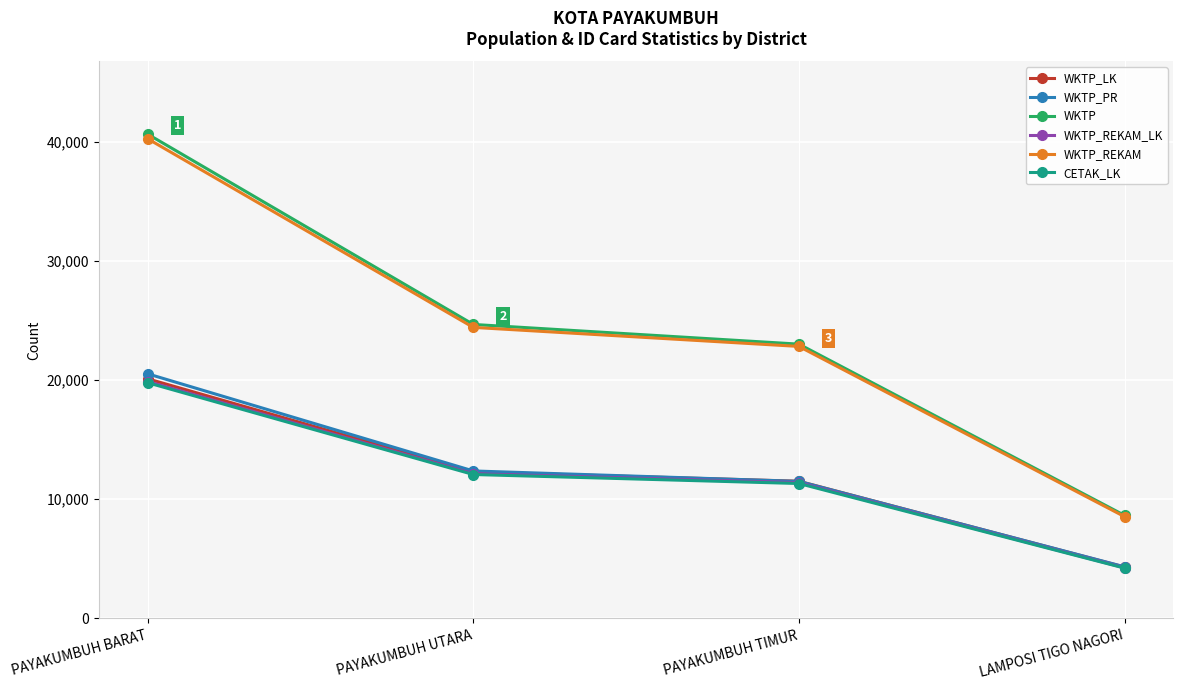

True or false: WKTP_LK and WKTP_REKAM cross at least once.

False